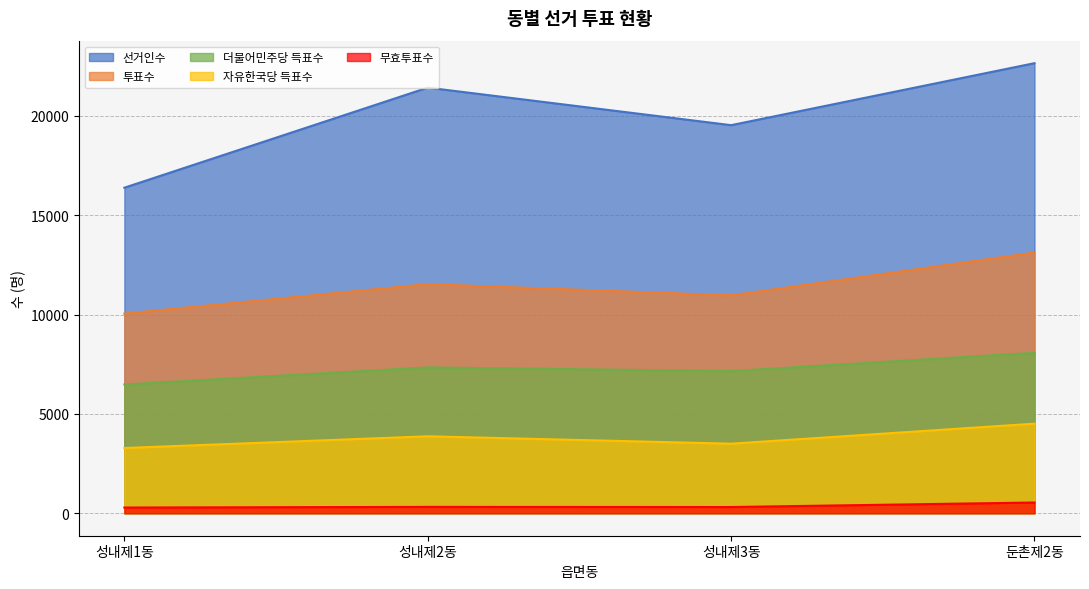

What is the value of the 투표수 point at the 1st from the left?

10050